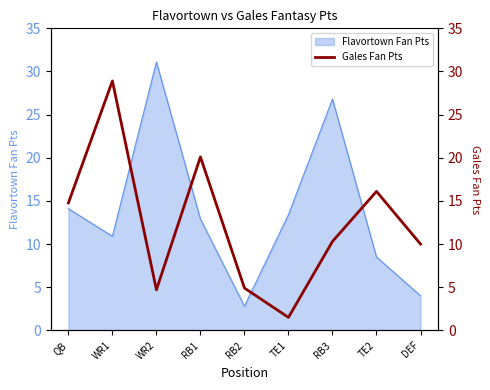

The Flavortown Fan Pts series shows 31.1 at WR2. True or false?

True